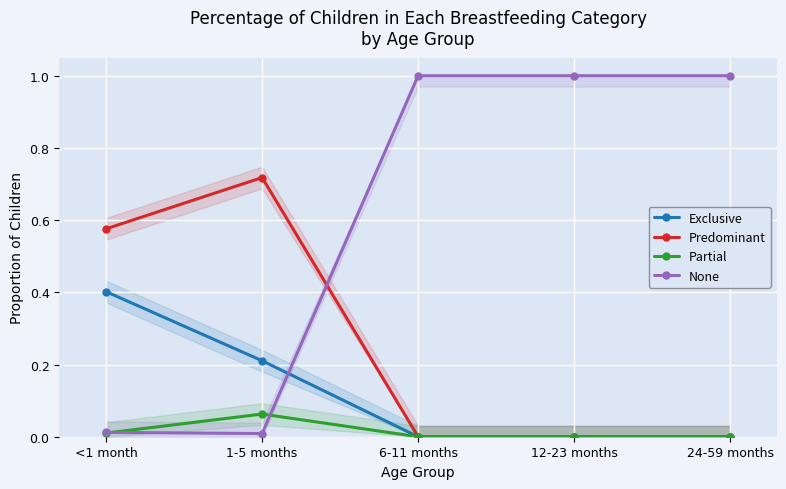

Is this an area chart (filled region under the line)?

No